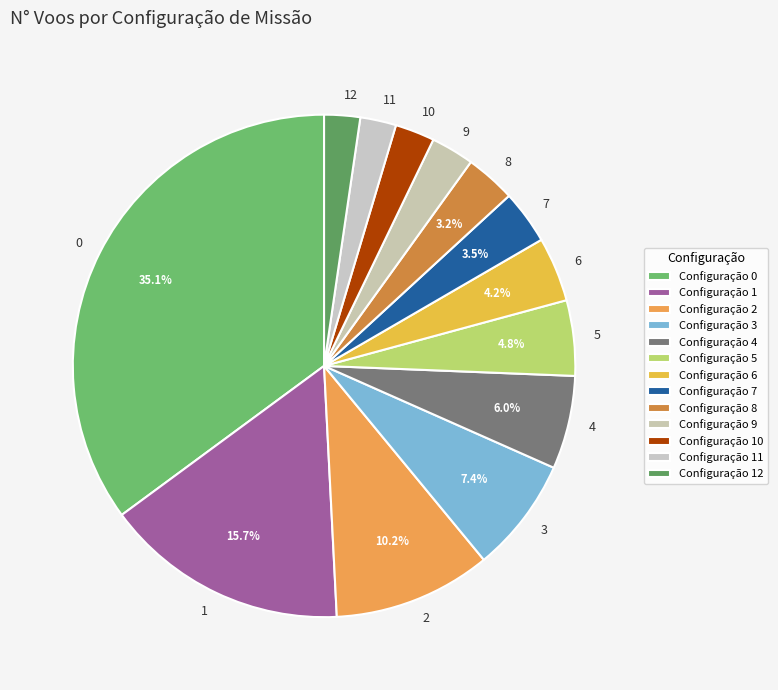

Approximately how many times larger is the value at 6 compared to 7?

1.2